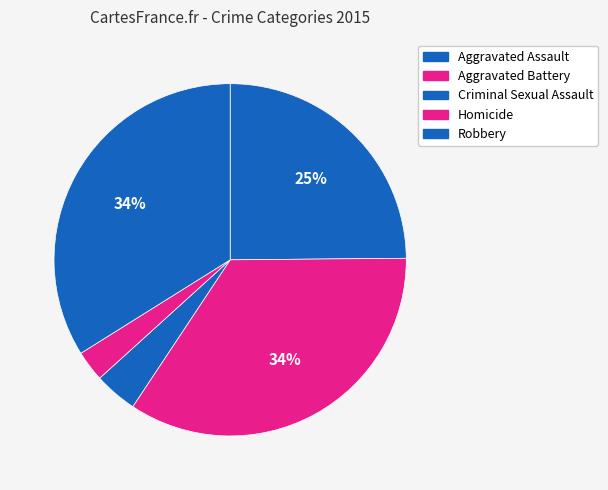

Which has a higher value, Homicide or Aggravated Assault?

Aggravated Assault